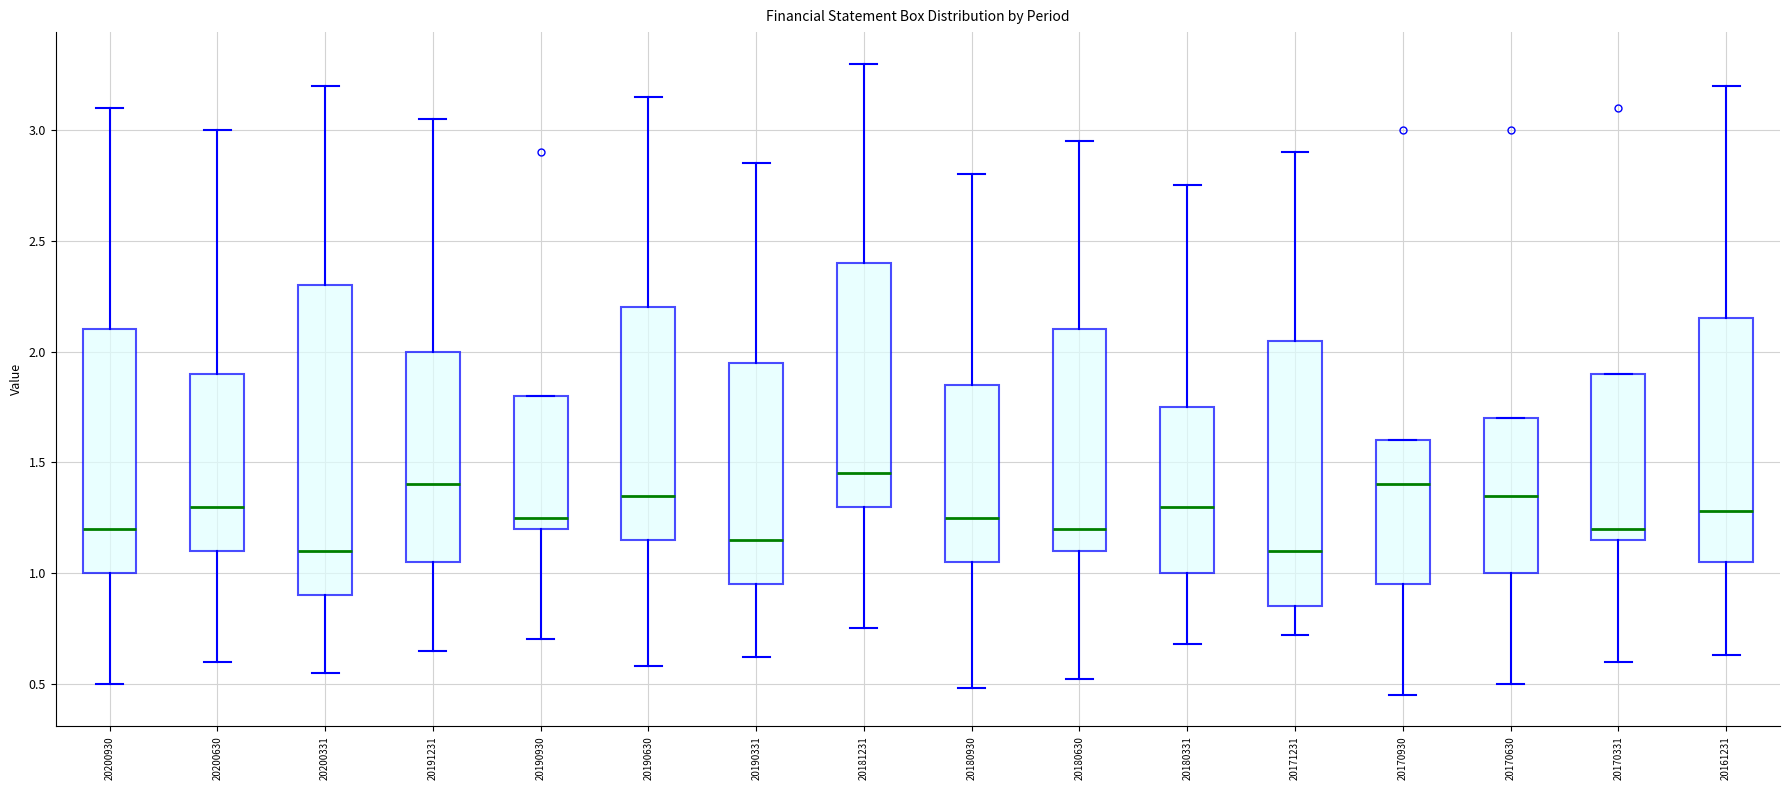

Reading left to right, transcribe this box plot: for each box, give where its median line is, the range the box spans, and where its two whiskers end, as read against the y-axis. The values are not printed on the chart, so give them approximately, as read against the axis.

20200930: median 1.20, box 1.00 to 2.10, whiskers 0.50 to 3.10
20200630: median 1.30, box 1.10 to 1.90, whiskers 0.60 to 3.00
20200331: median 1.10, box 0.90 to 2.30, whiskers 0.55 to 3.20
20191231: median 1.40, box 1.05 to 2.00, whiskers 0.65 to 3.05
20190930: median 1.25, box 1.20 to 1.80, whiskers 0.70 to 1.80
20190630: median 1.35, box 1.15 to 2.20, whiskers 0.60 to 3.15
20190331: median 1.15, box 0.95 to 1.95, whiskers 0.60 to 2.85
20181231: median 1.45, box 1.30 to 2.40, whiskers 0.75 to 3.30
20180930: median 1.25, box 1.05 to 1.85, whiskers 0.50 to 2.80
20180630: median 1.20, box 1.10 to 2.10, whiskers 0.50 to 2.95
20180331: median 1.30, box 1.00 to 1.75, whiskers 0.70 to 2.75
20171231: median 1.10, box 0.85 to 2.05, whiskers 0.70 to 2.90
20170930: median 1.40, box 0.95 to 1.60, whiskers 0.45 to 1.60
20170630: median 1.35, box 1.00 to 1.70, whiskers 0.50 to 1.70
20170331: median 1.20, box 1.15 to 1.90, whiskers 0.60 to 1.90
20161231: median 1.30, box 1.05 to 2.15, whiskers 0.65 to 3.20